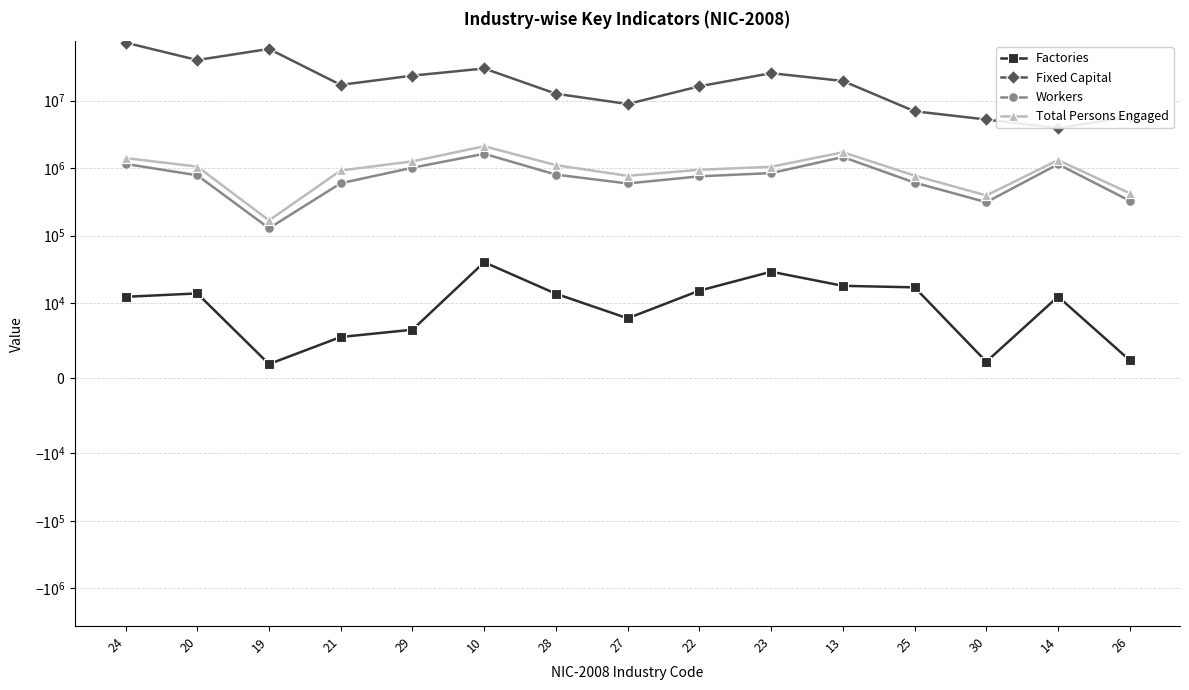

Is the value of Factories at 20 greater than the value of Total Persons Engaged at 30?

No